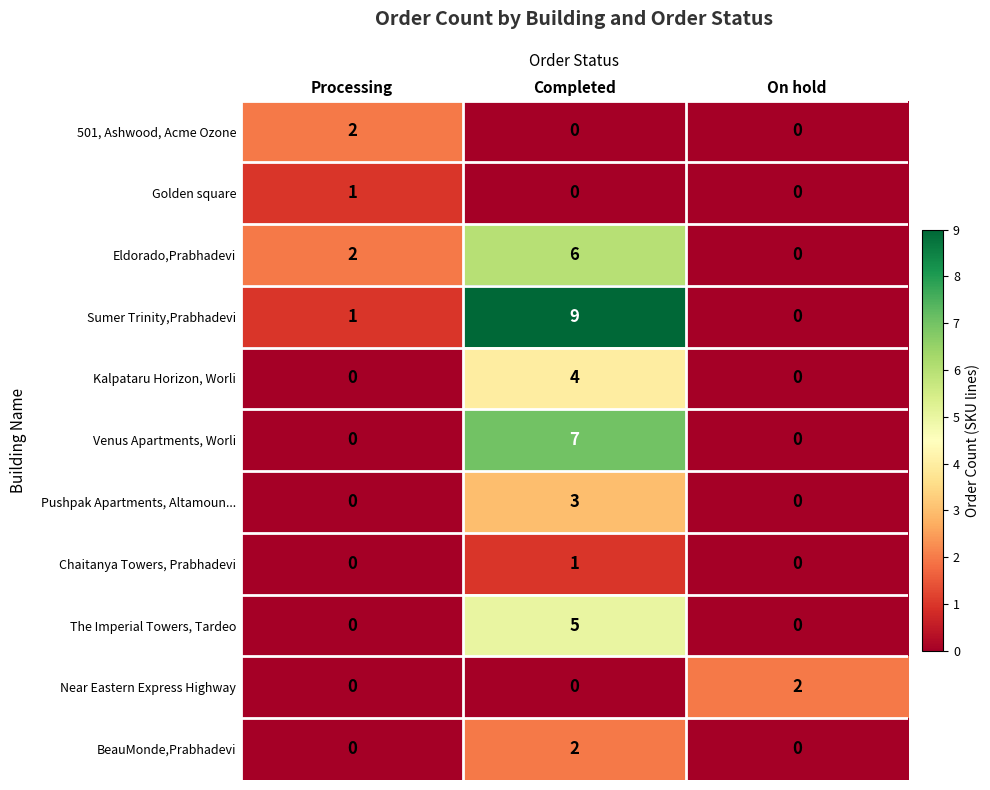

Which series has the widest spread of values?

Sumer Trinity,Prabhadevi